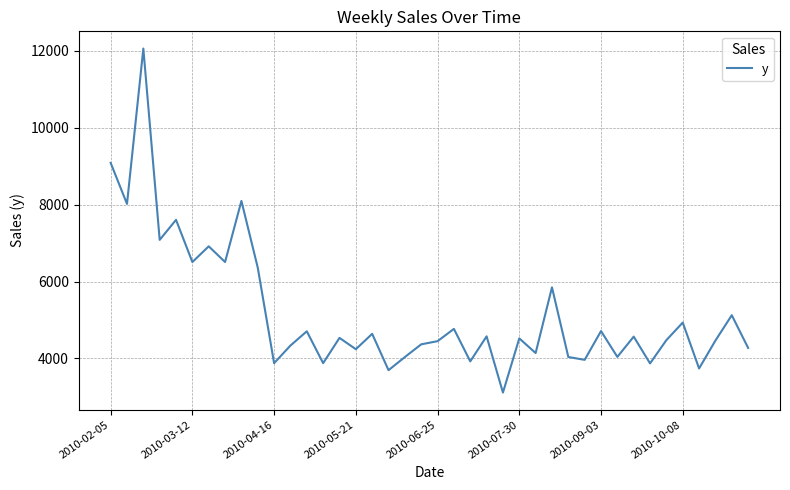

What is the difference between the maximum and minimum values?

8950.7